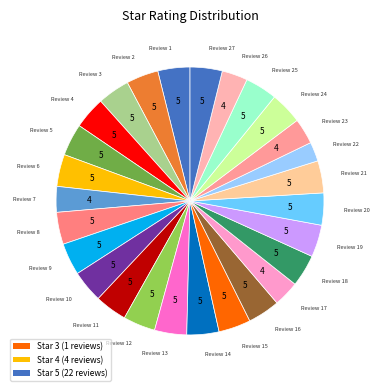

Is there a majority slice in this chart?

No